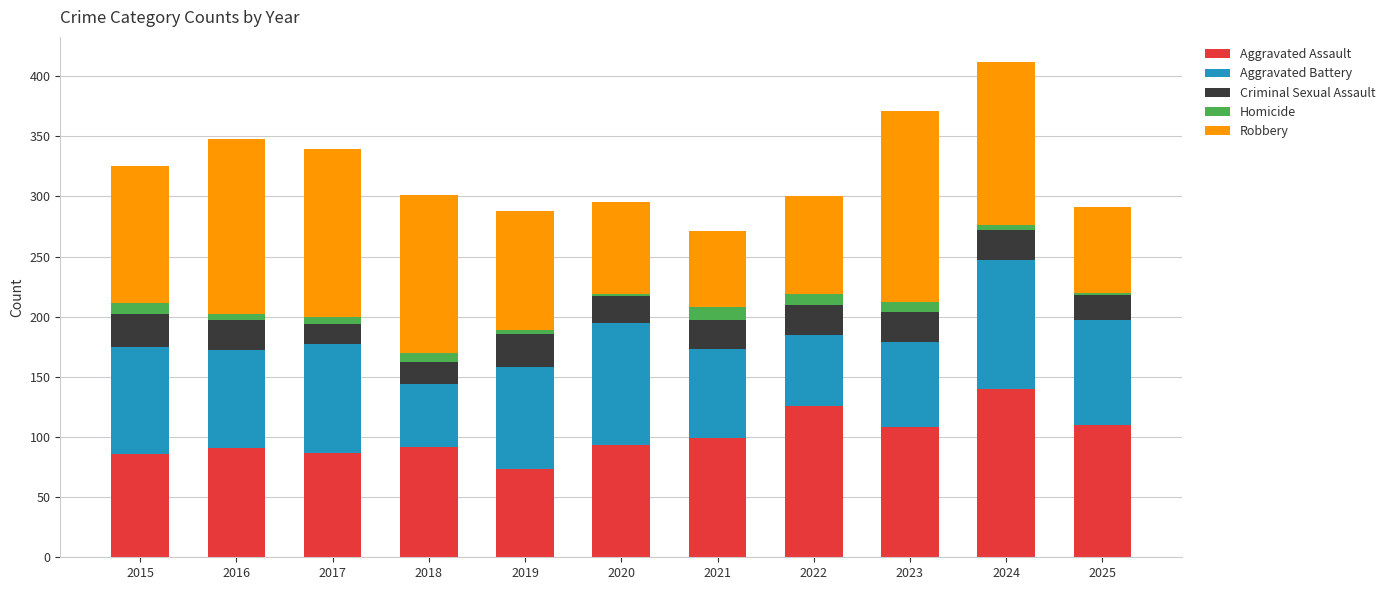

The Aggravated Assault series shows 127 at 2020. True or false?

False